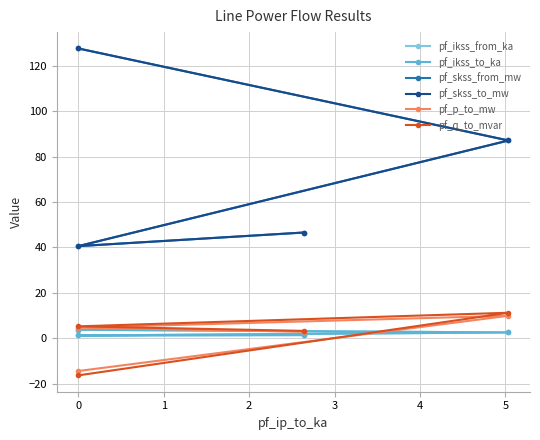

The pf_ikss_to_ka series shows 0.9 at 2. True or false?

False